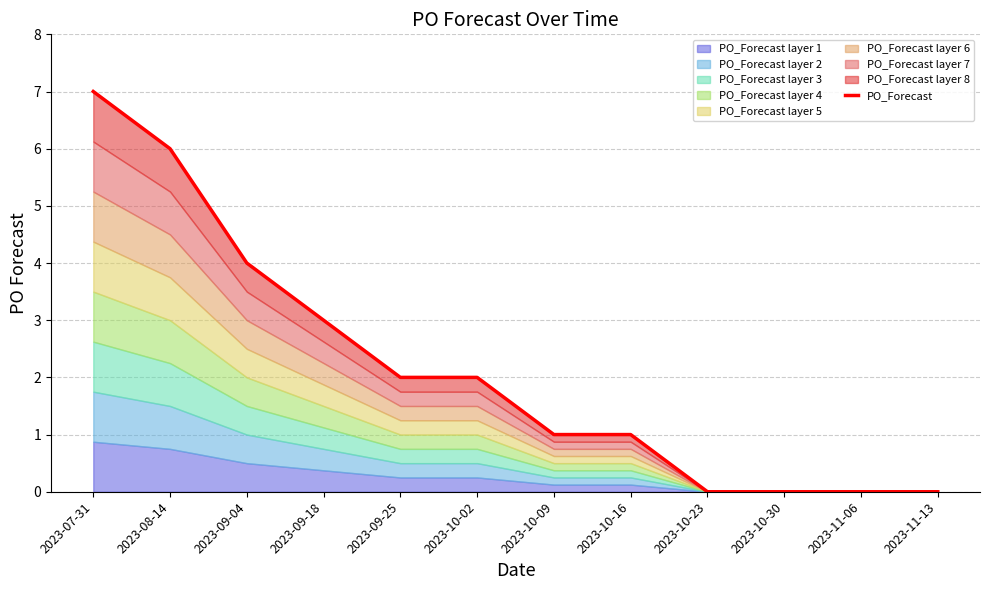

Reading right to left, extract all data points from this chart.

2023-11-13=0	2023-11-06=0	2023-10-30=0	2023-10-23=0	2023-10-16=1	2023-10-09=1	2023-10-02=2	2023-09-25=2	2023-09-18=3	2023-09-04=4	2023-08-14=6	2023-07-31=7